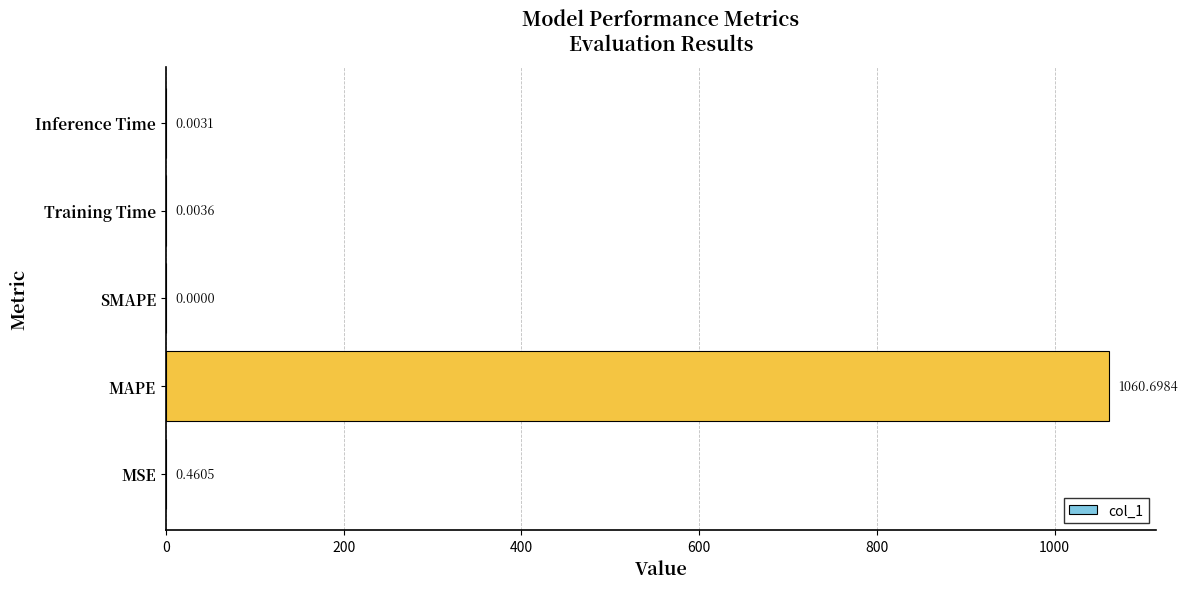

What is the change in value from MSE to Inference Time?

-0.5